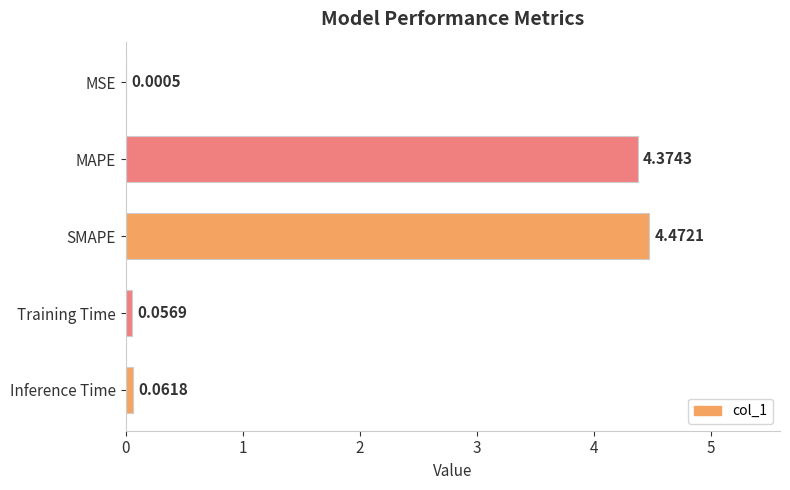

What is the change in value from MSE to MAPE?

+4.4